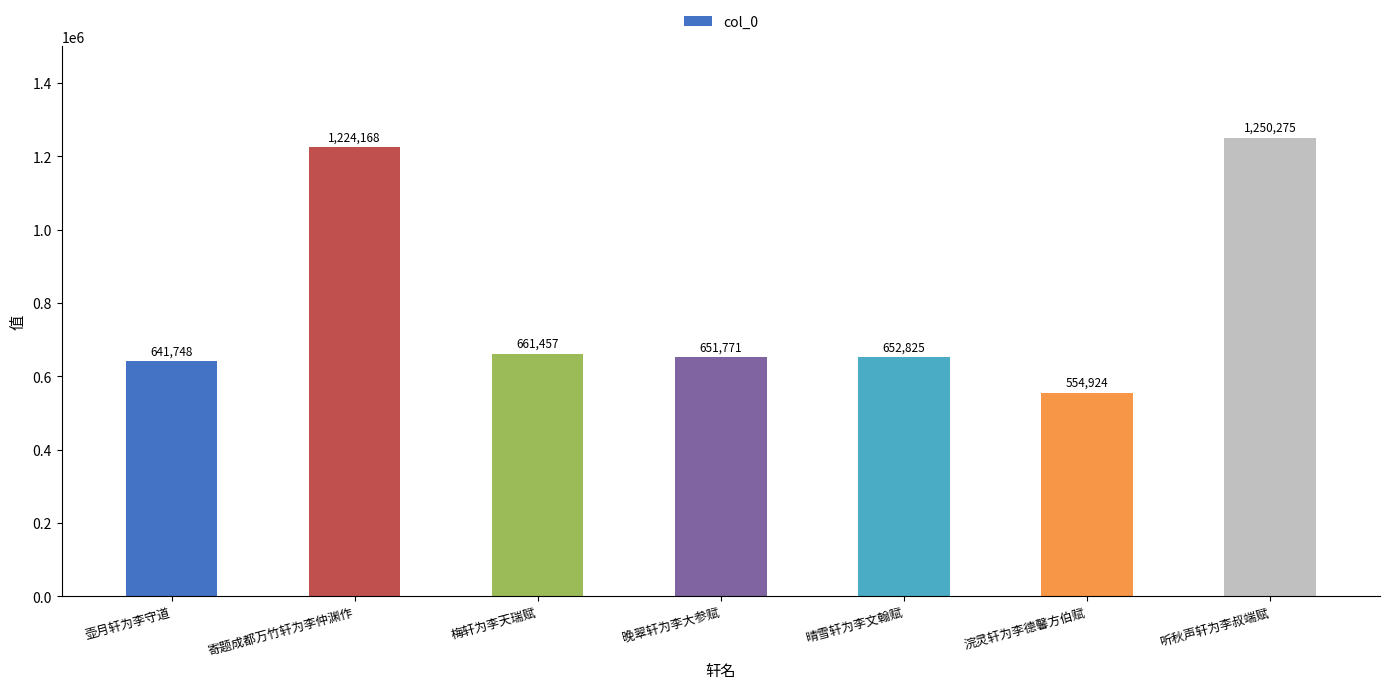

Count the number of categories in the chart.

7